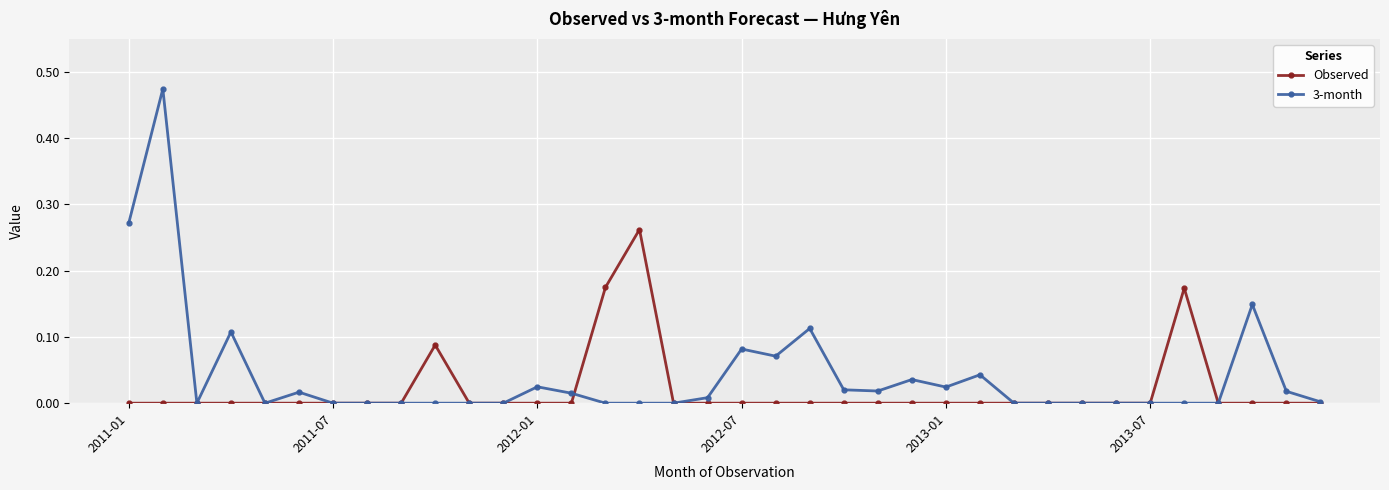

True or false: 3-month and Observed intersect in this chart.

True